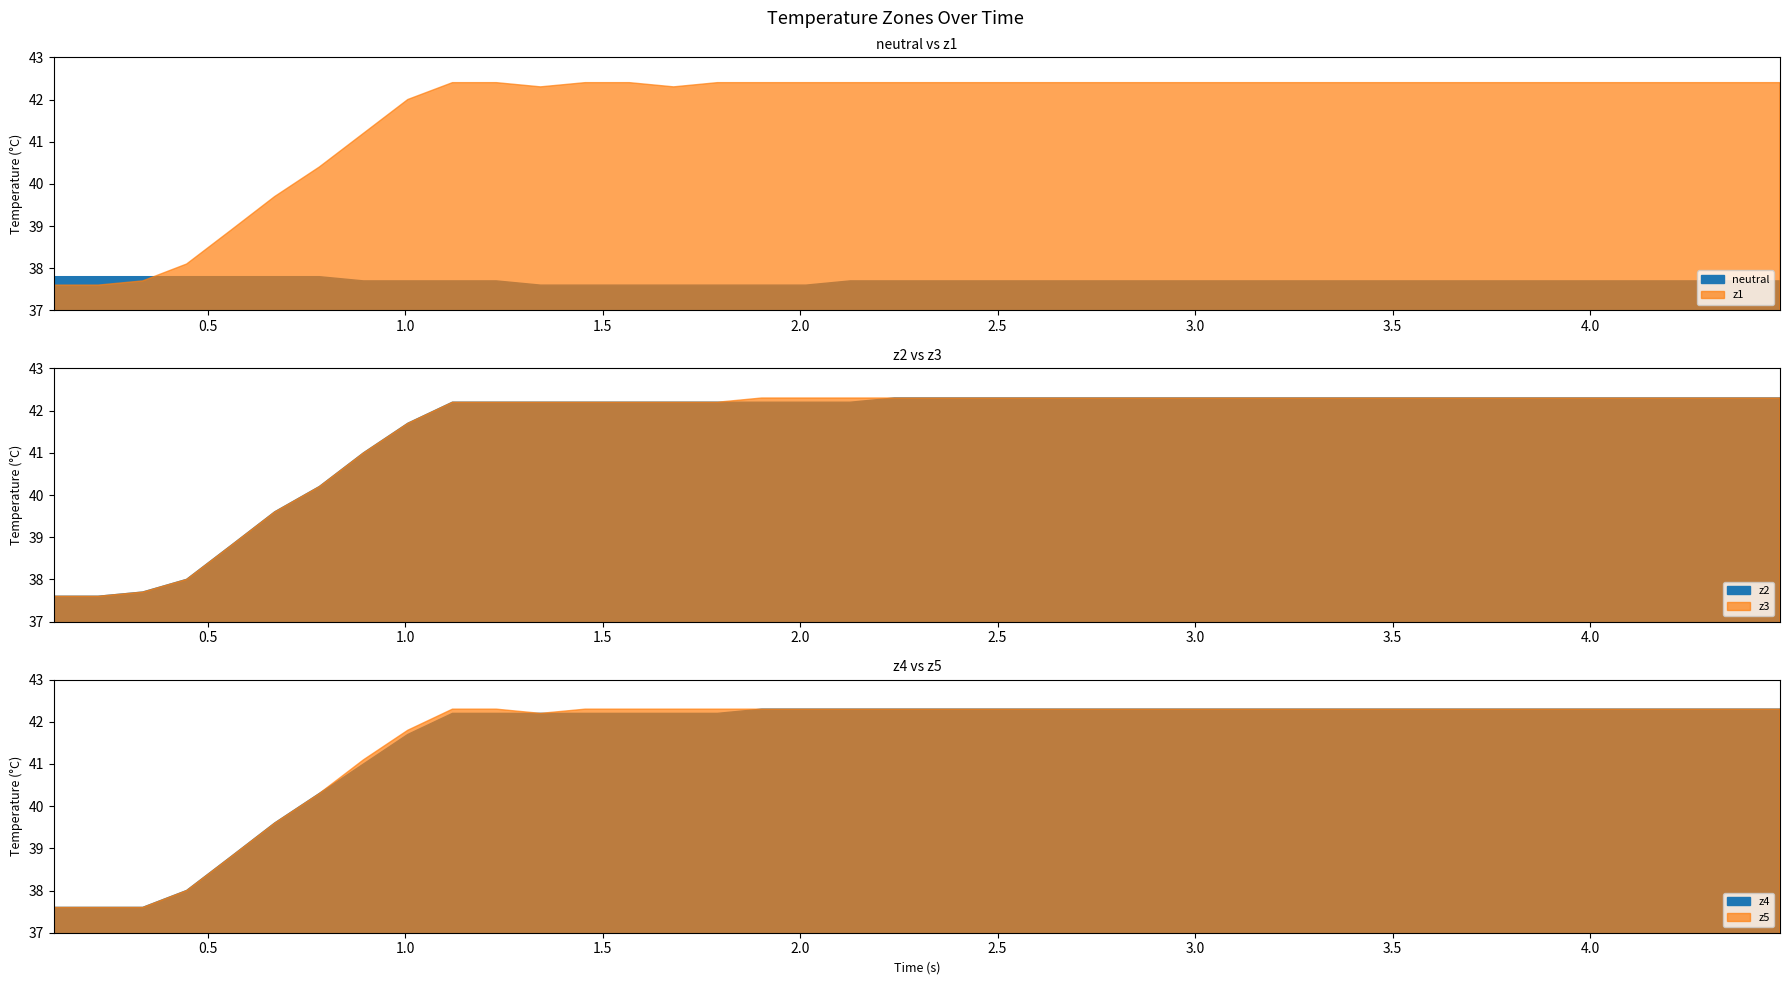

How many intersections are there between z4 and neutral?

1